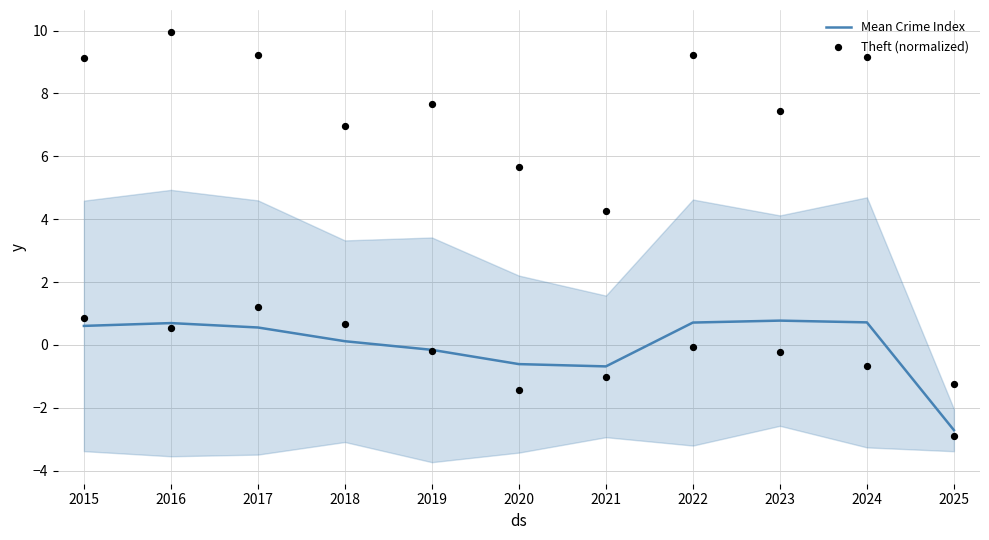

Which series reaches the maximum Y coordinate?

Theft (normalized)